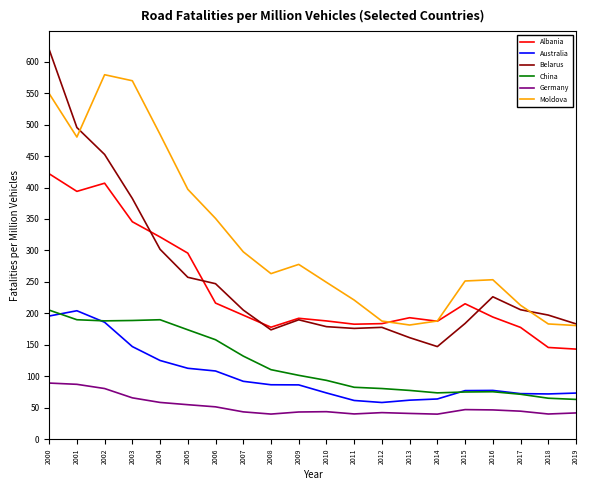

What are all the series names shown in the legend?

Albania, Australia, Belarus, China, Germany, Moldova